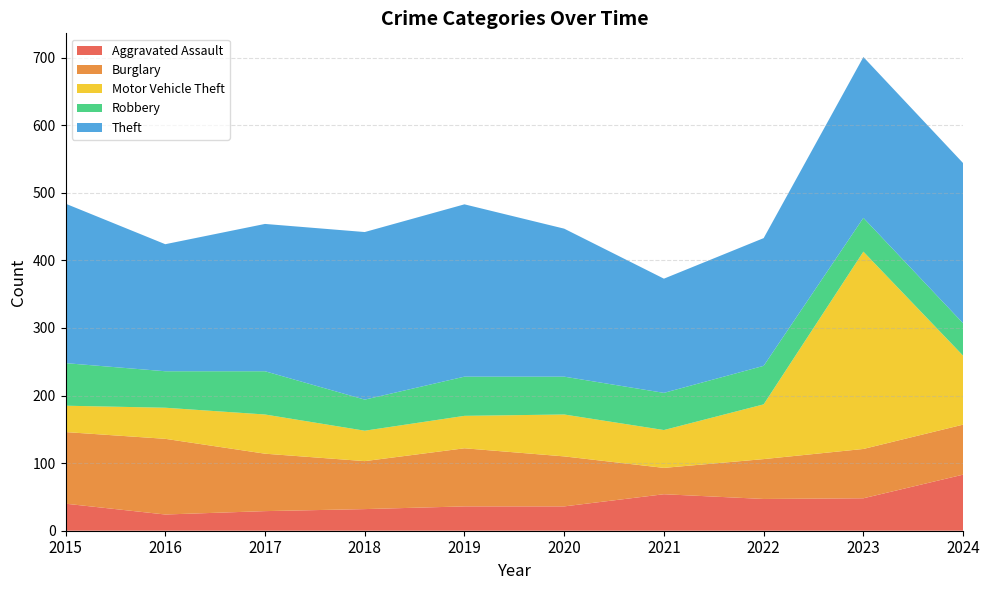

Reading left to right, what are all the values shown in this chart?

Aggravated Assault: 2015=40	2016=24	2017=29	2018=32	2019=36	2020=36	2021=54	2022=47	2023=48	2024=83
Burglary: 2015=106	2016=112	2017=85	2018=71	2019=86	2020=74	2021=39	2022=59	2023=73	2024=74
Motor Vehicle Theft: 2015=39	2016=46	2017=58	2018=45	2019=48	2020=62	2021=56	2022=81	2023=292	2024=102
Robbery: 2015=63	2016=54	2017=64	2018=46	2019=58	2020=56	2021=55	2022=57	2023=50	2024=48
Theft: 2015=236	2016=188	2017=218	2018=248	2019=255	2020=219	2021=169	2022=189	2023=238	2024=237